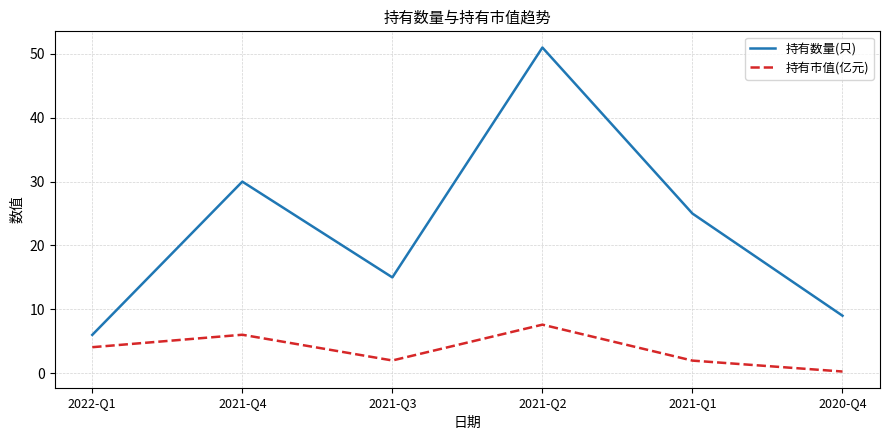

Where is 持有数量(只) nearest to the value 28?

2021-Q4